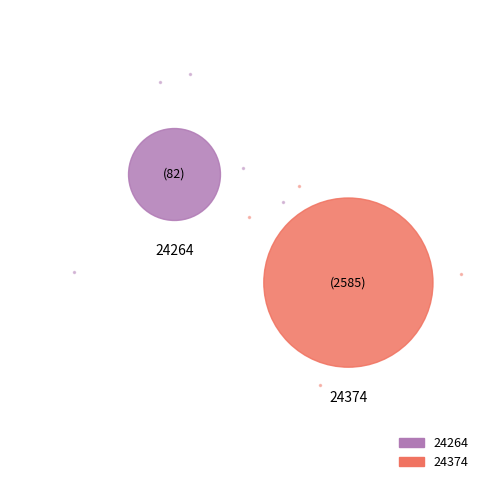

How many segments does this pie chart have?

2